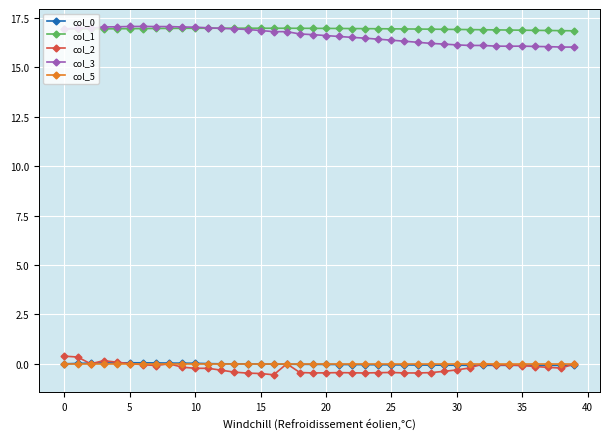

At how many categories does at least one series exceed 8?

40